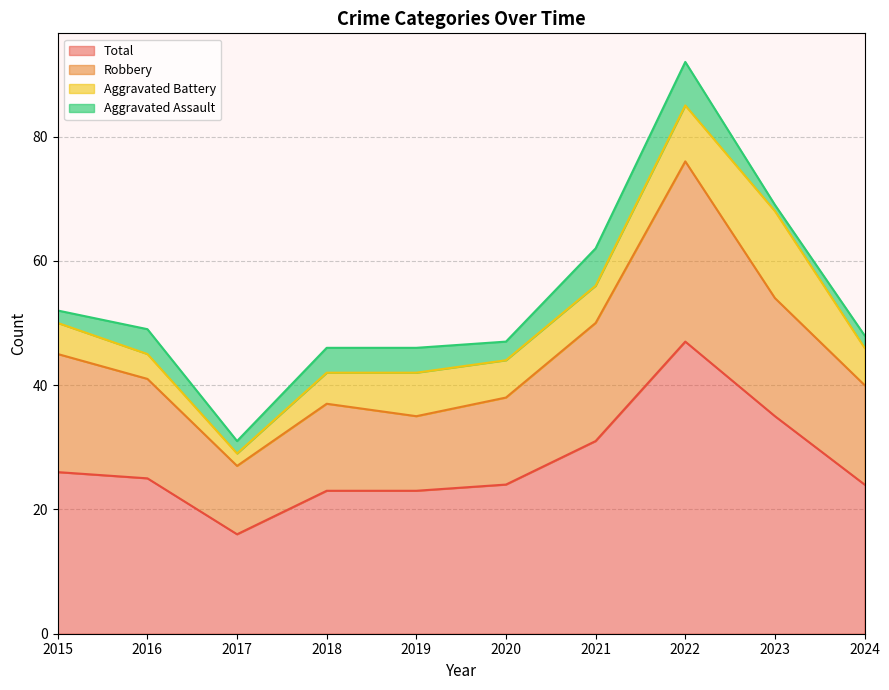

Is it true that Total equals 16 at 2017?

True